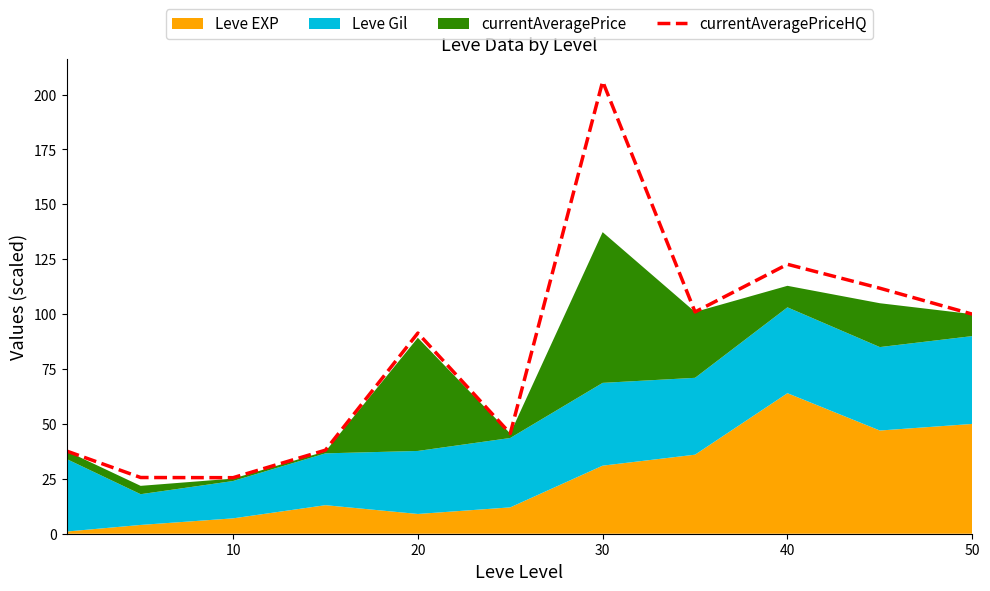

True or false: currentAveragePriceHQ has a value of 206.0 at 30.

True